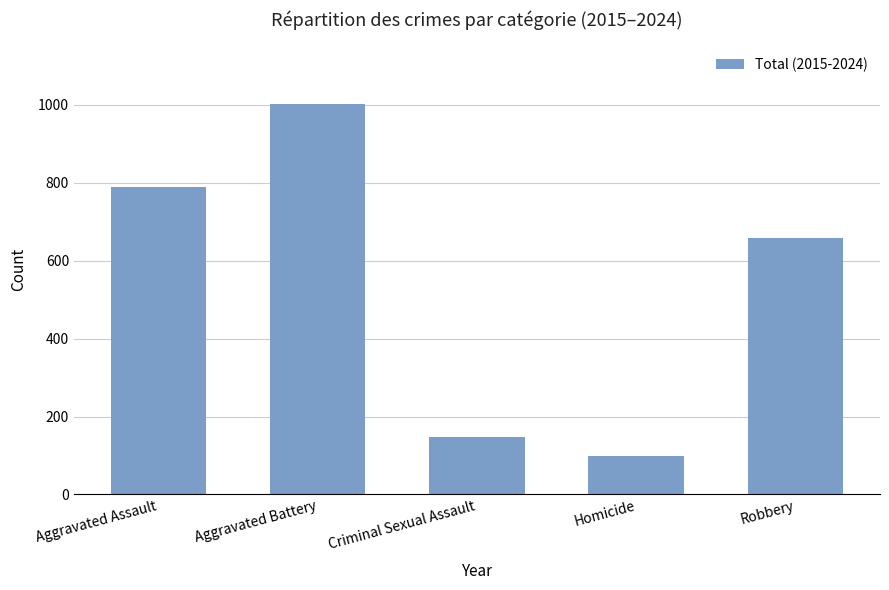

What is the label of the 5th bar from the left?

Robbery